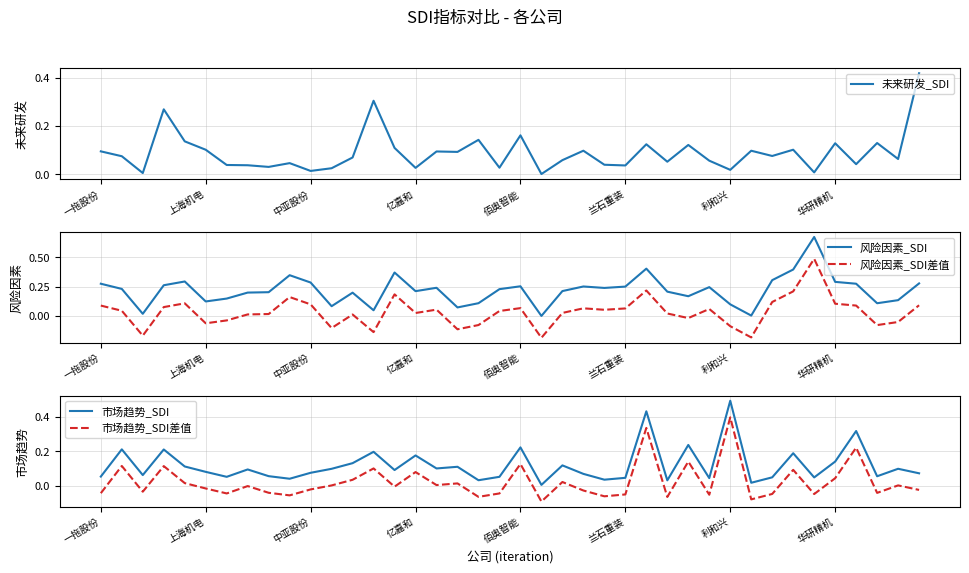

Which series ends up on top after the final intersection of 未来研发_SDI and 市场趋势_SDI?

未来研发_SDI